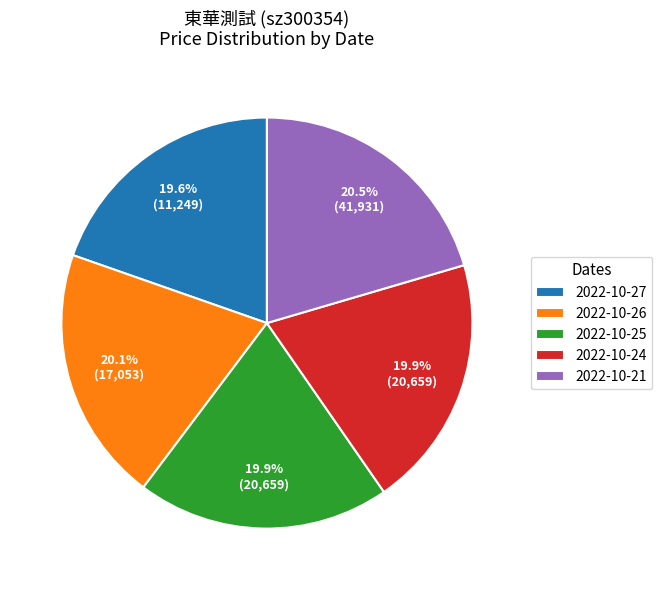

How many segments does this pie chart have?

5